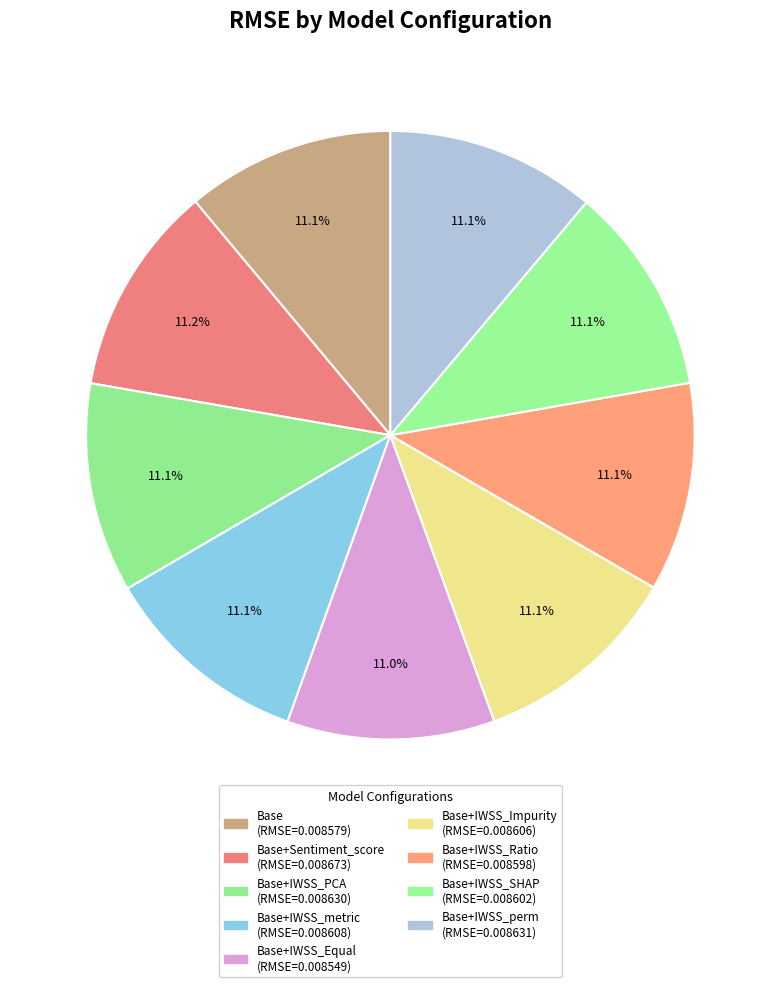

How many segments does this pie chart have?

9